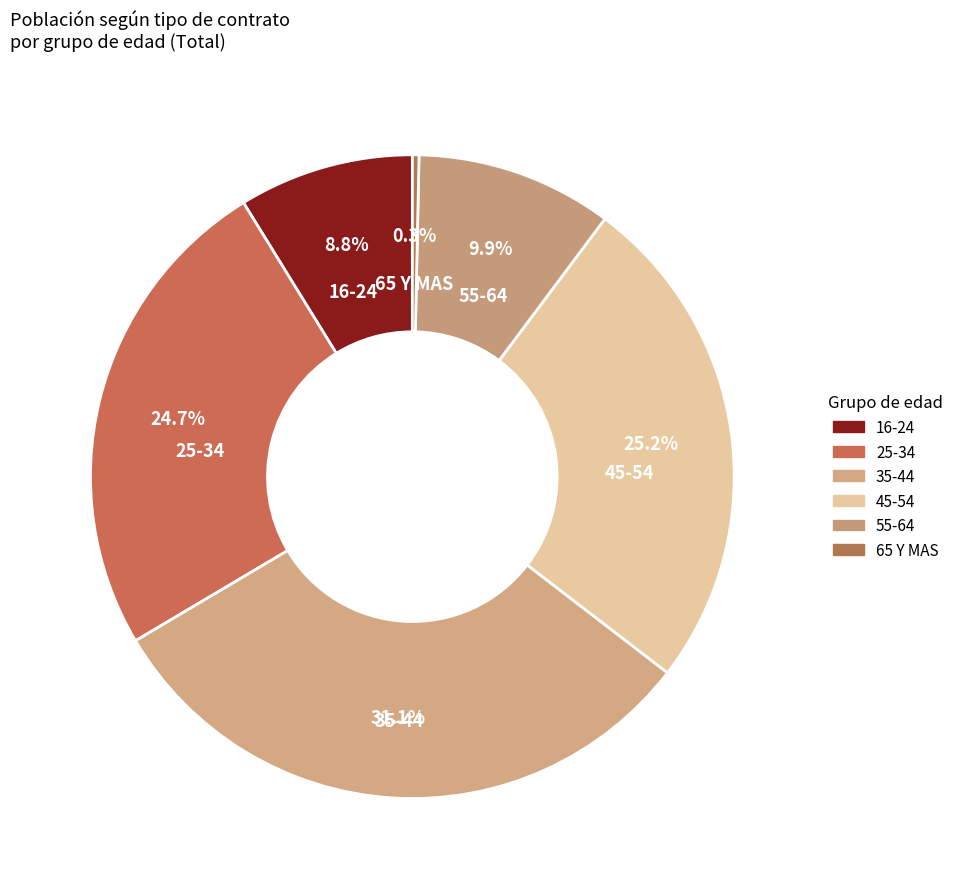

How many slices are in this pie chart?

6